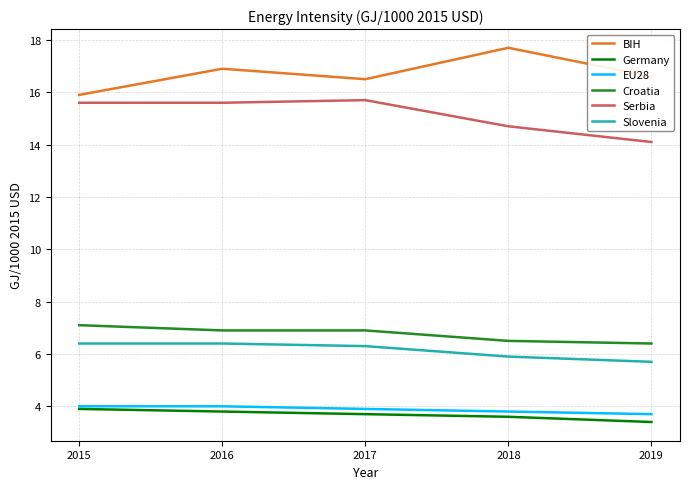

Is it true that Croatia equals 3.6 at 2017?

False